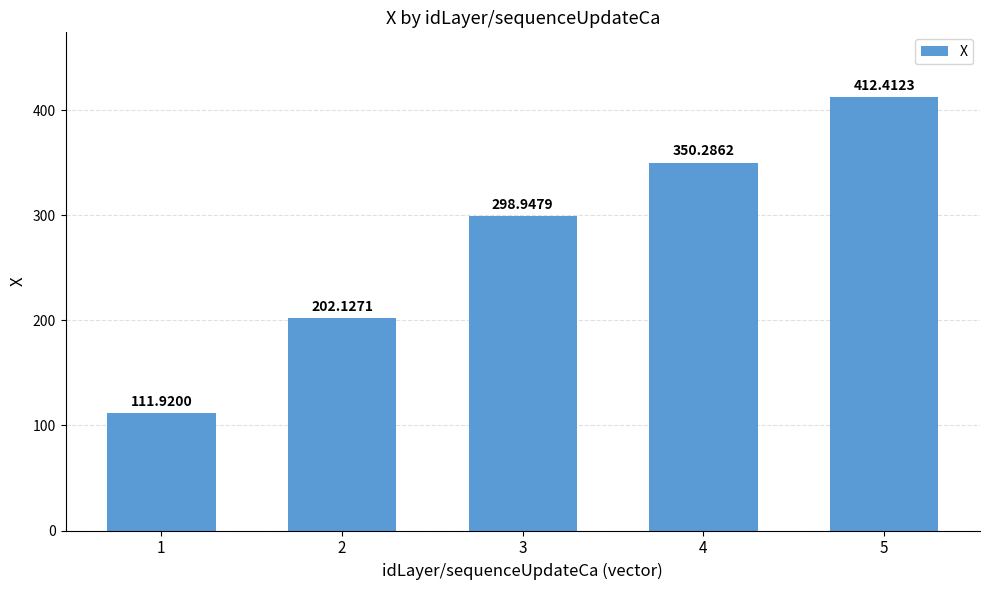

Count the number of values greater than 298.

3